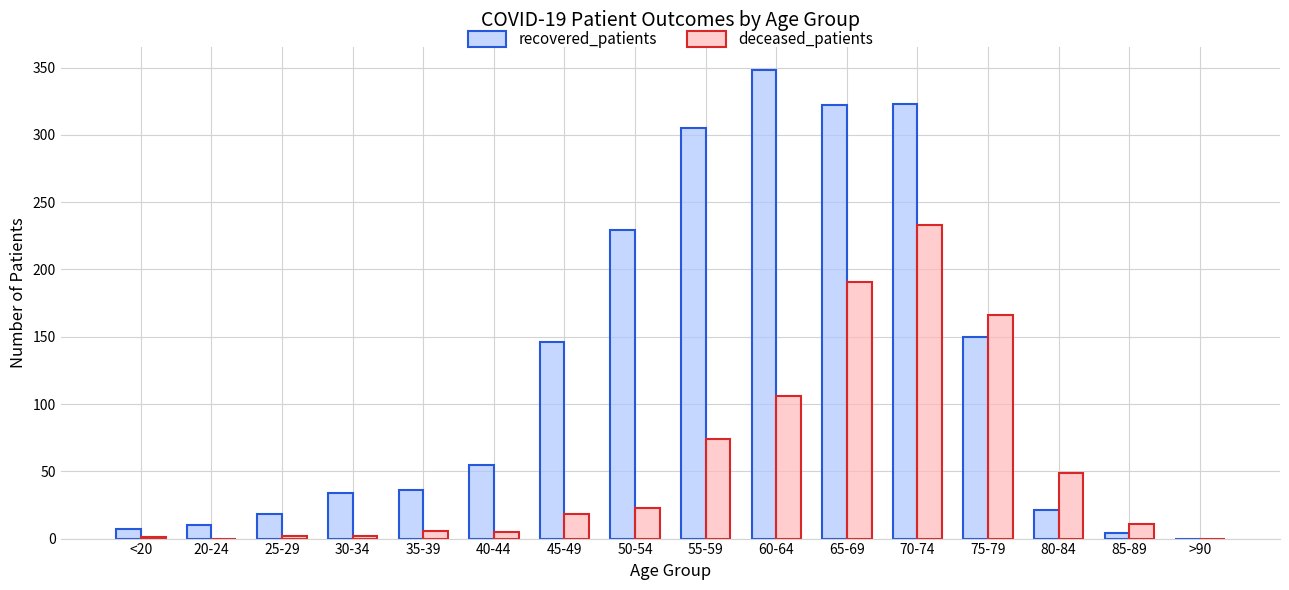

How many values in recovered_patients are above zero?

15